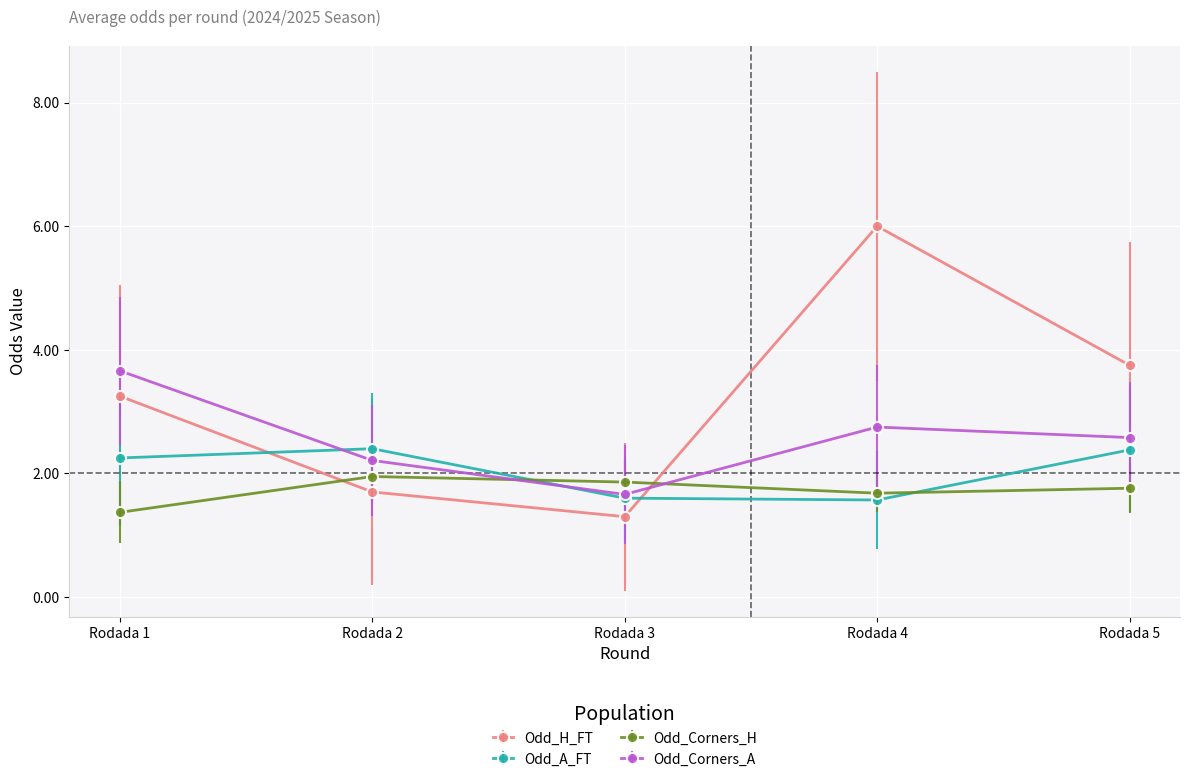

What value does the Odd_Corners_H series have at Rodada 1?

1.4